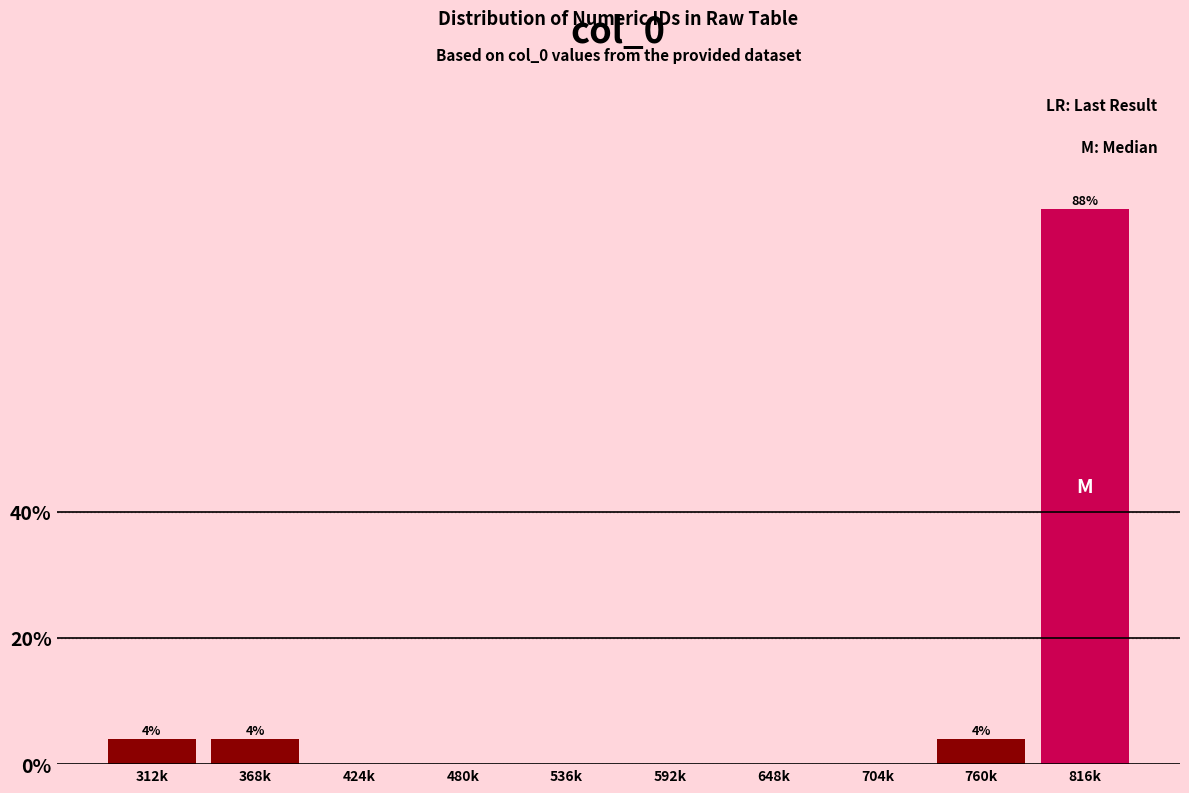

Reading left to right, extract all data points from this chart.

312k=4	368k=4	424k=0	480k=0	536k=0	592k=0	648k=0	704k=0	760k=4	816k=88